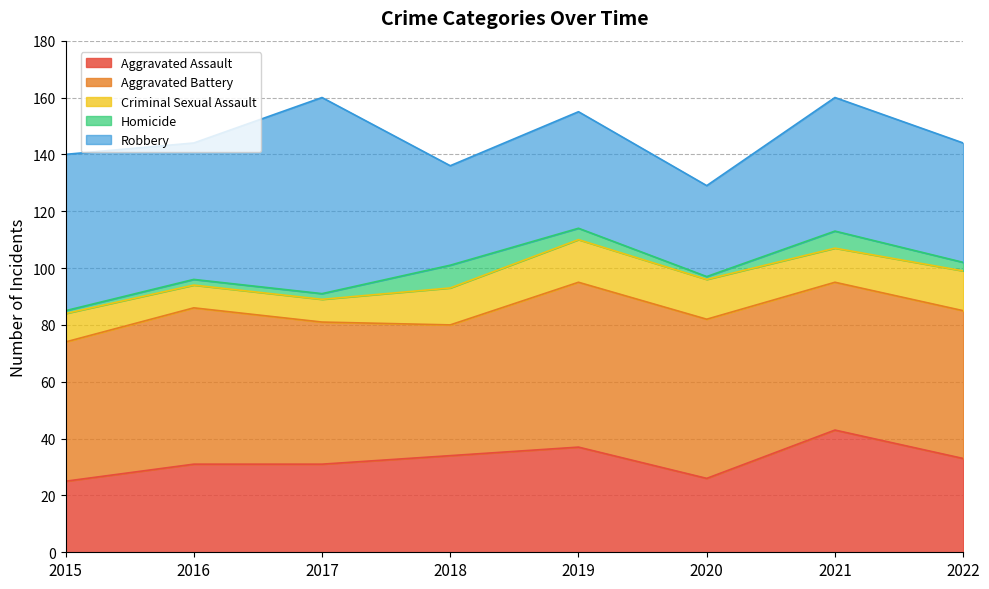

List the series in order of their peak value, lowest first.

Homicide, Criminal Sexual Assault, Aggravated Assault, Aggravated Battery, Robbery